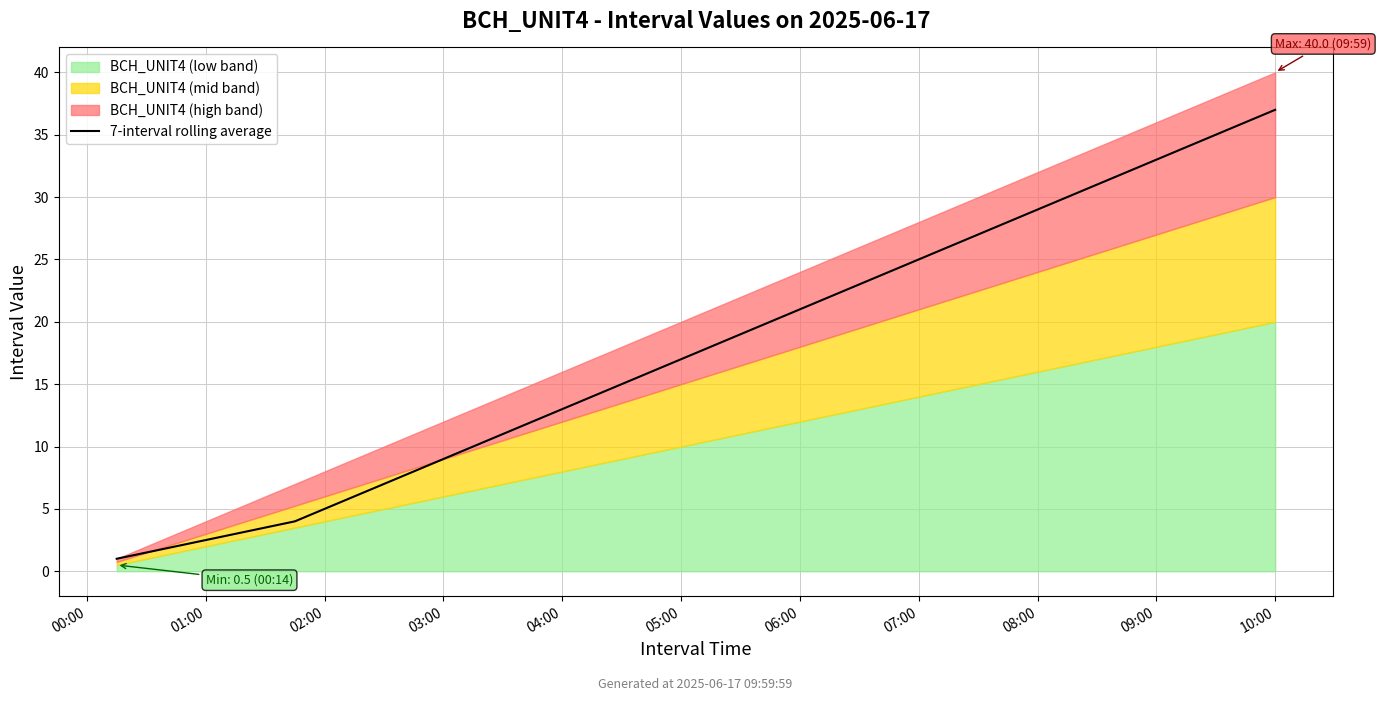

Reading left to right, extract all data points from this chart.

1.0	1.5	2.0	2.5	3.0	3.5	4.0	5.0	6.0	7.0	8.0	9.0	10.0	11.0	12.0	13.0	14.0	15.0	16.0	17.0	18.0	19.0	20.0	21.0	22.0	23.0	24.0	25.0	26.0	27.0	28.0	29.0	30.0	31.0	32.0	33.0	34.0	35.0	36.0	37.0